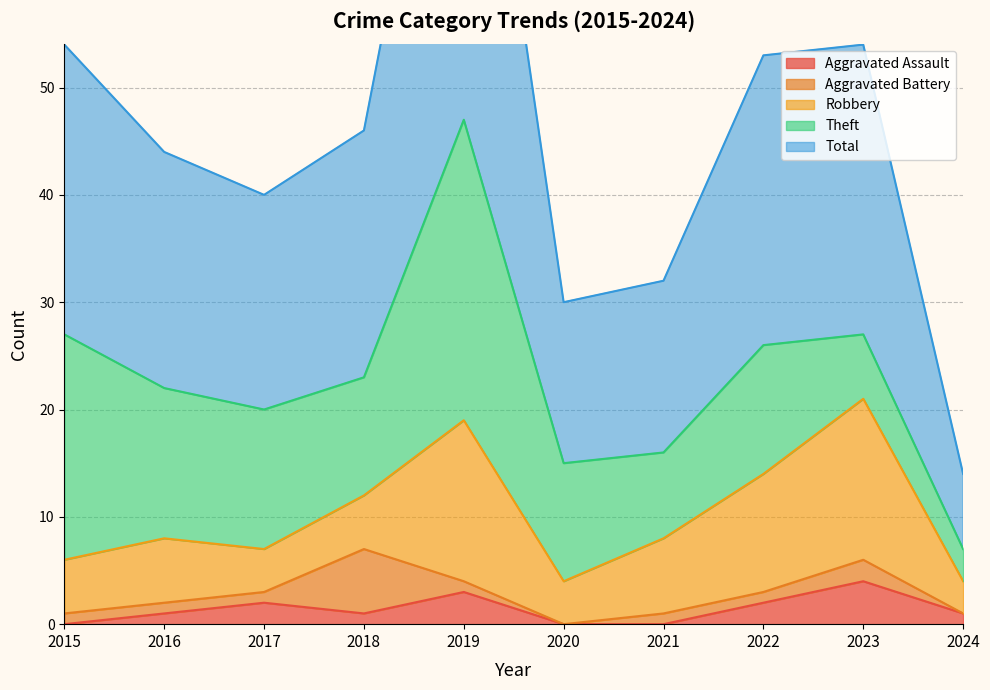

In Aggravated Assault, how many points are higher than both neighbors (excluding endpoints)?

3